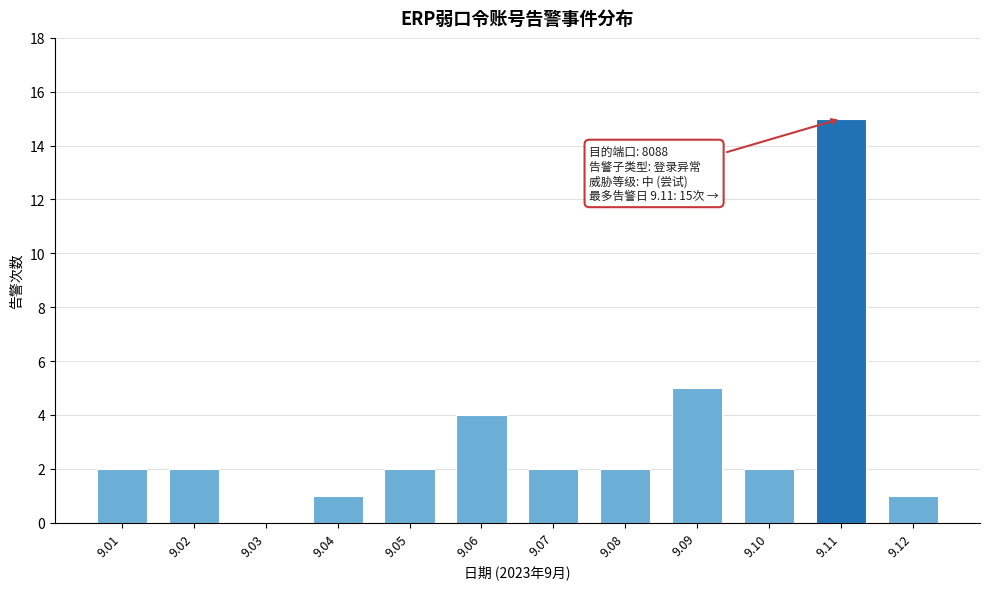

Reading left to right, list all the values displayed in this chart.

9.01=2	9.02=2	9.03=0	9.04=1	9.05=2	9.06=4	9.07=2	9.08=2	9.09=5	9.10=2	9.11=15	9.12=1